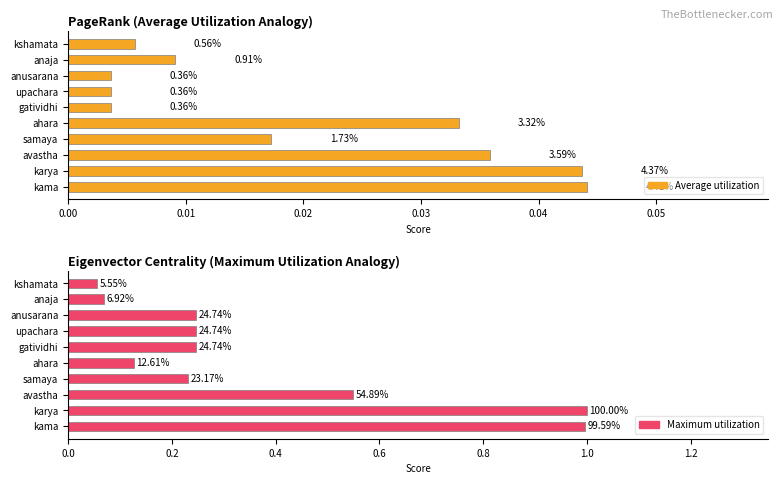

True or false: Average utilization has a value of 0.1 at avastha.

False